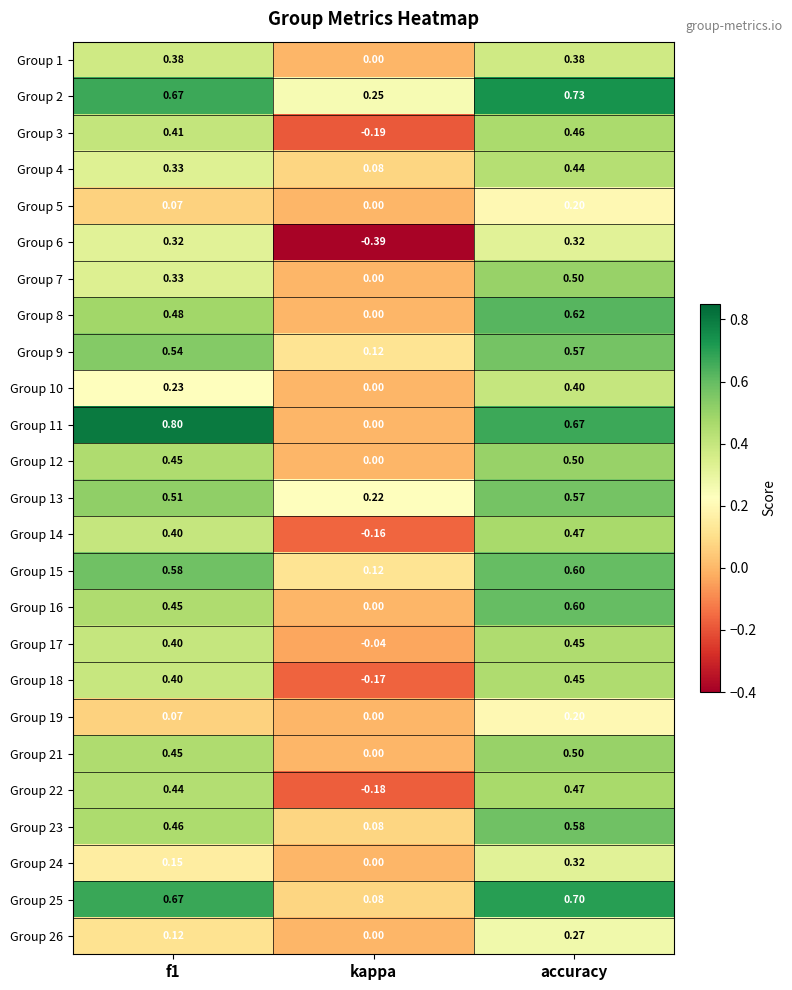

At which label is Group 22 closest to 0?

kappa